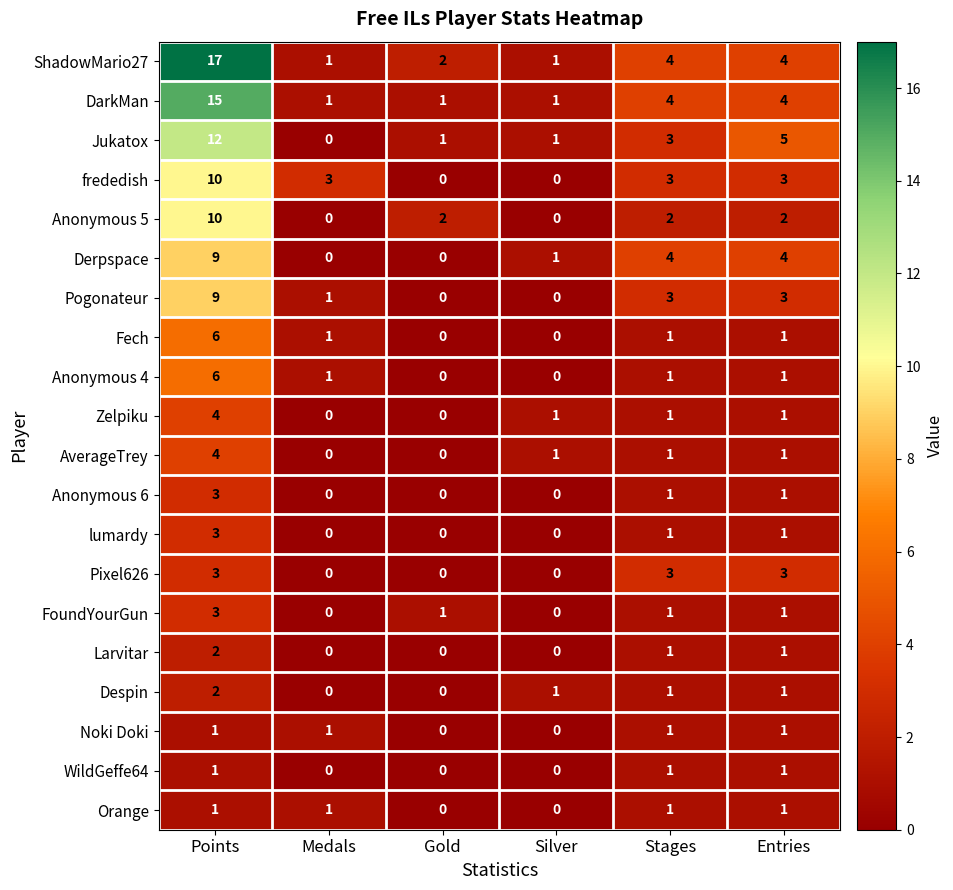

At which category is the sum across all series the highest?

Points